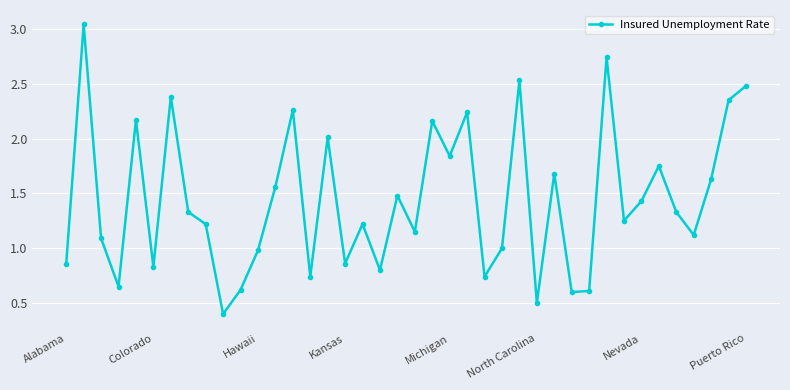

How many interior local valleys (lower than both neighbors) does the data have?

13